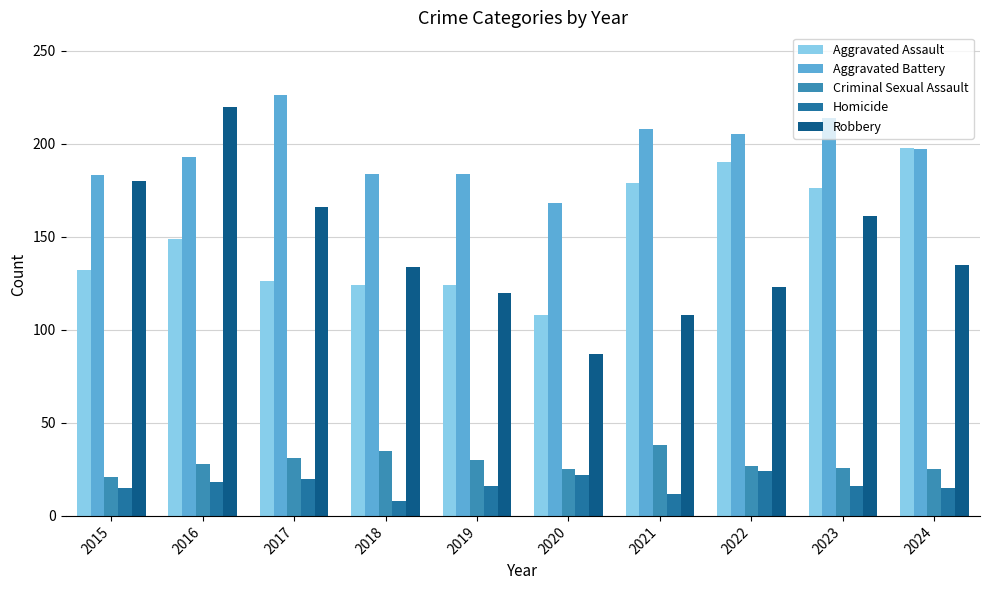

What is the smallest value displayed?

8